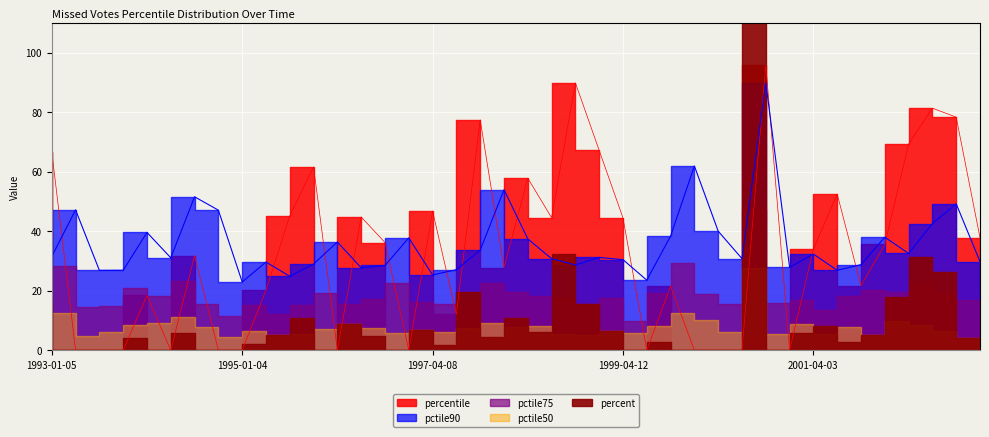

Which series has the widest spread of values?

percentile